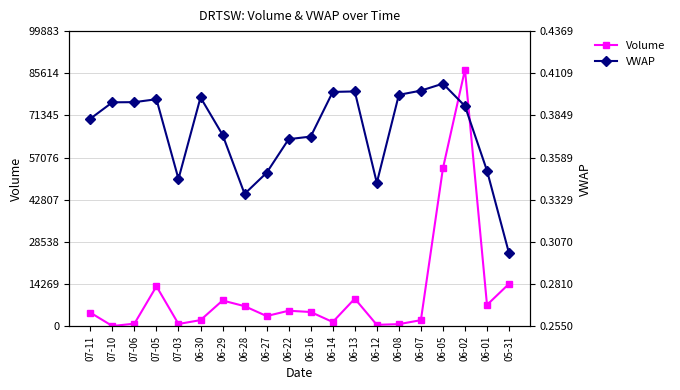

How many values in the Volume series are below 4851?

10